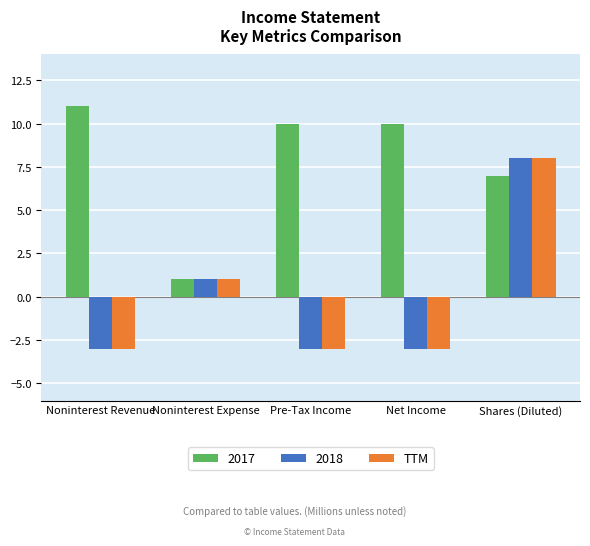

What is the difference between the highest and lowest values at Pre-Tax Income?

13